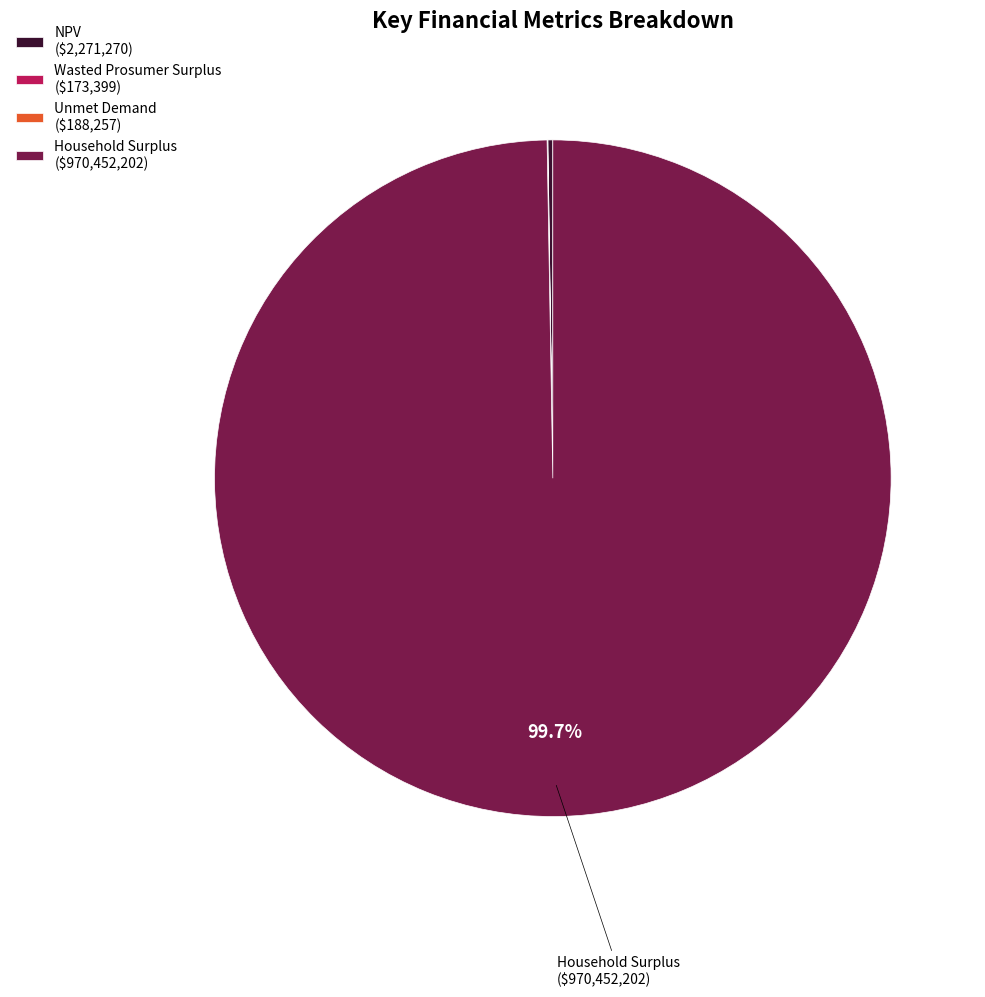

Is there any slice that represents more than half of the pie?

Yes